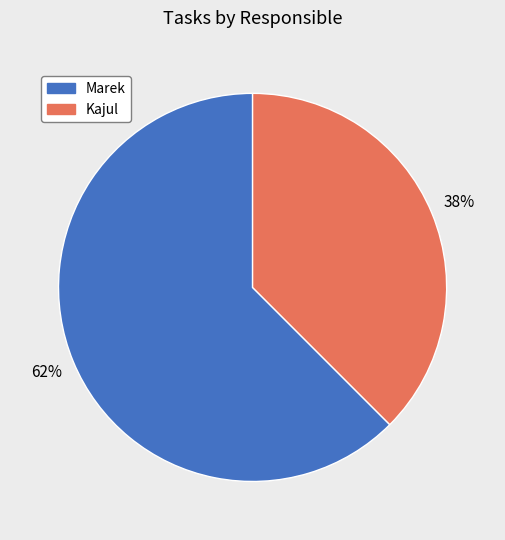

To the nearest percent, what portion does Kajul represent?

38%